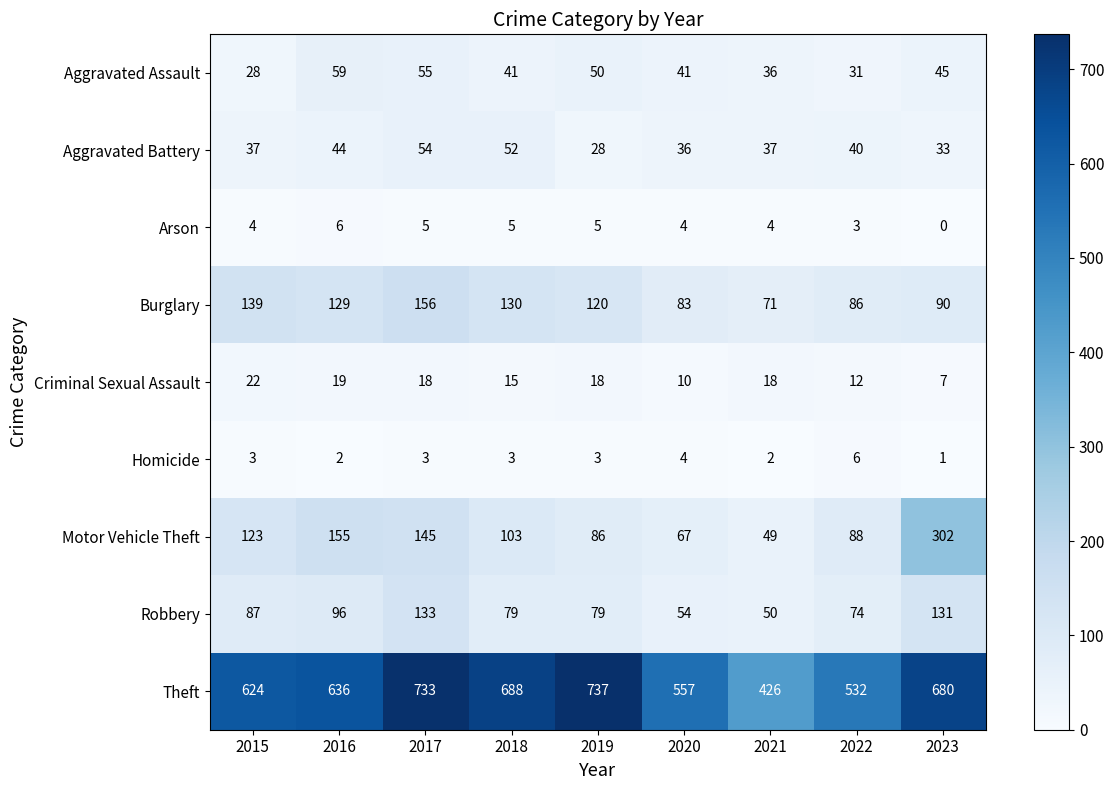

What is the average value of the Motor Vehicle Theft series?

124